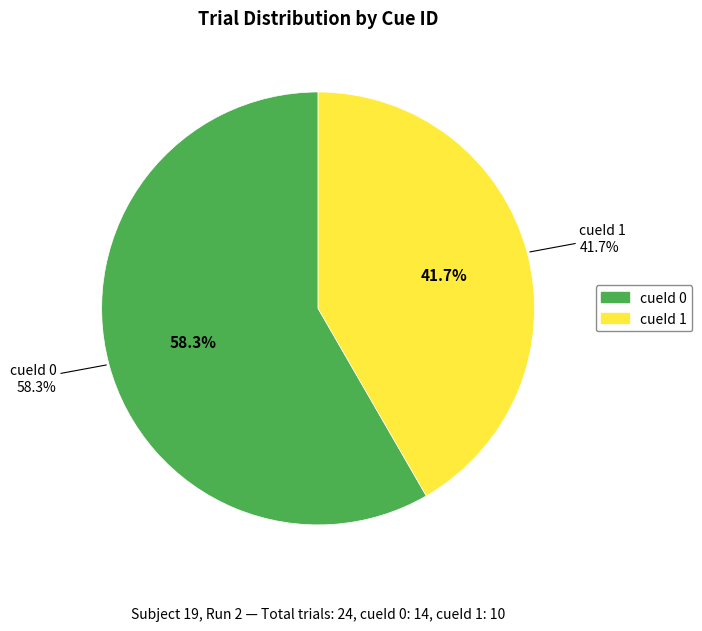

How many segments does this pie chart have?

2